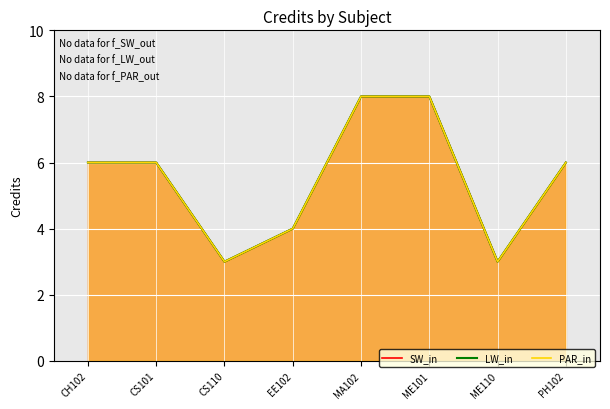

What is the difference between the maximum and second lowest values in the PAR_in series?

5